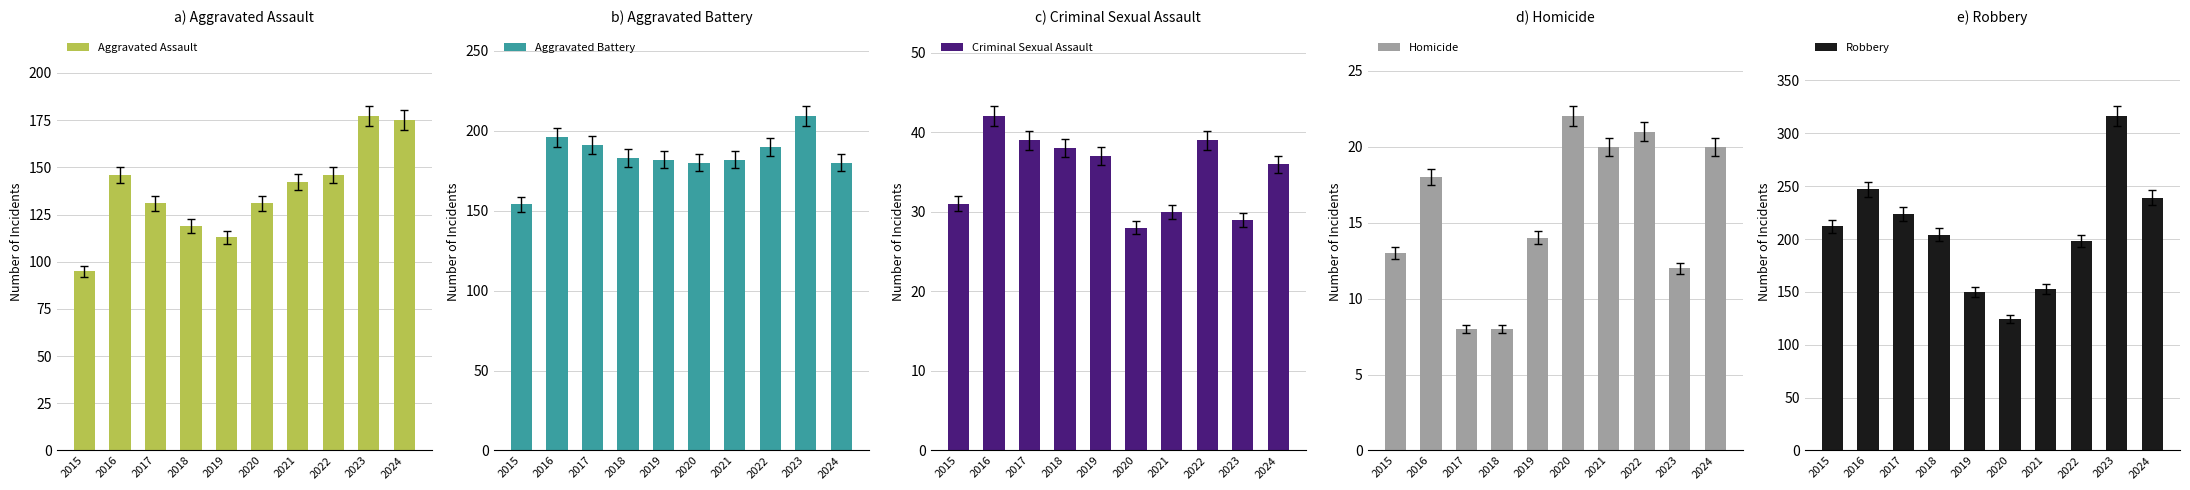

What is the average value of the Robbery series?

207